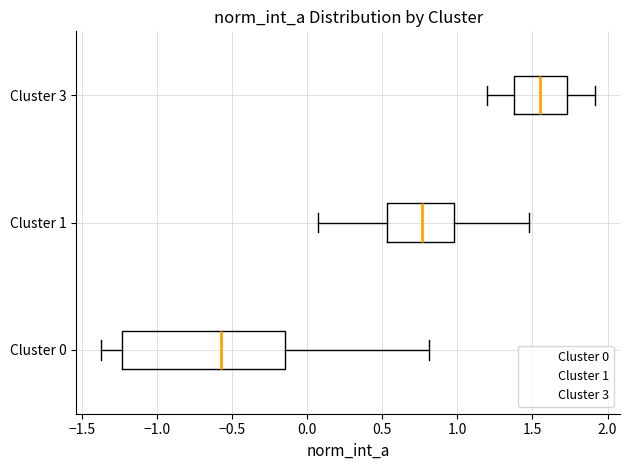

Where does the right whisker of the box for Cluster 3 end on the x-axis? The values are not printed on the chart, so give them approximately, as read against the axis.

1.90